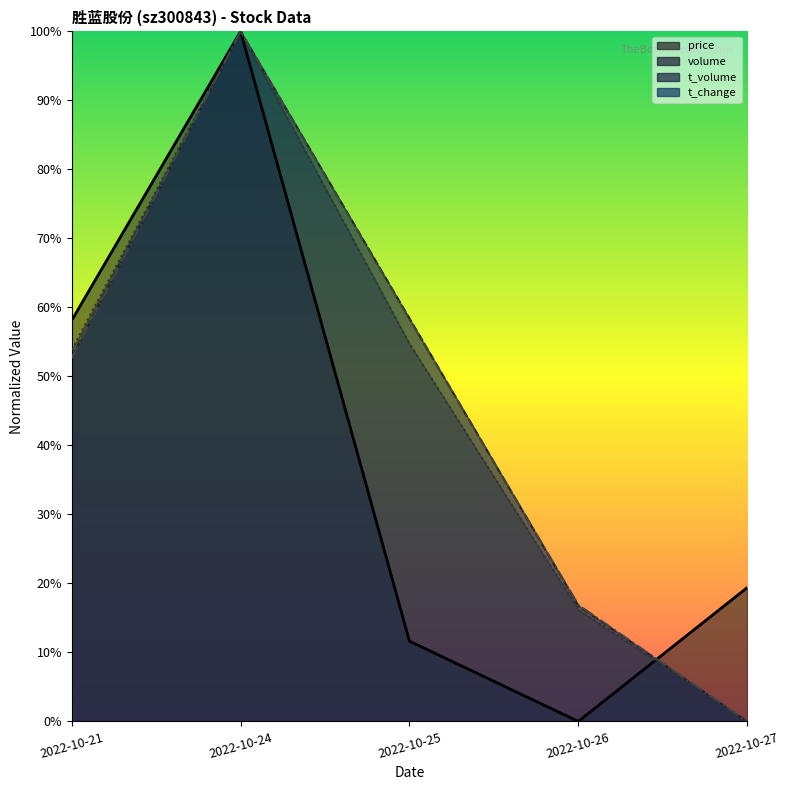

Is it true that t_volume equals 0.3 at 2022-10-24?

False